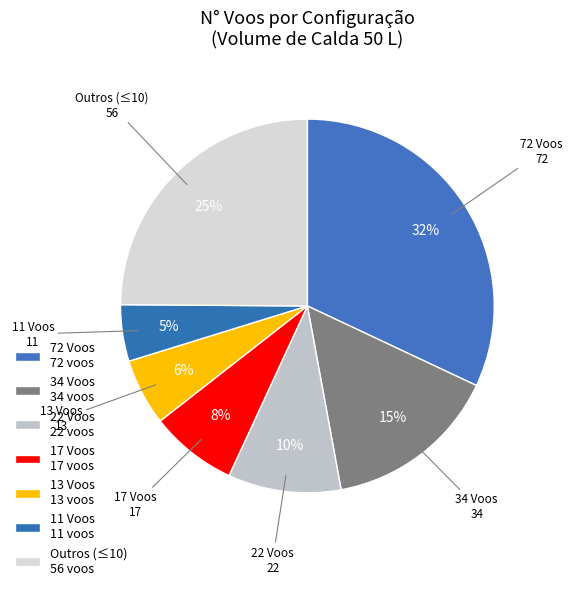

How many segments does this pie chart have?

7